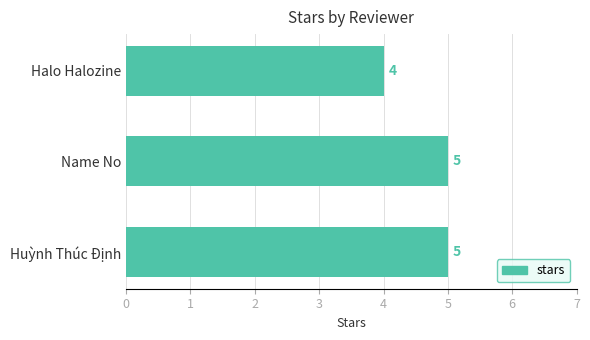

Reading bottom to top, transcribe all the data shown in this chart.

Huỳnh Thúc Định=5	Name No=5	Halo Halozine=4